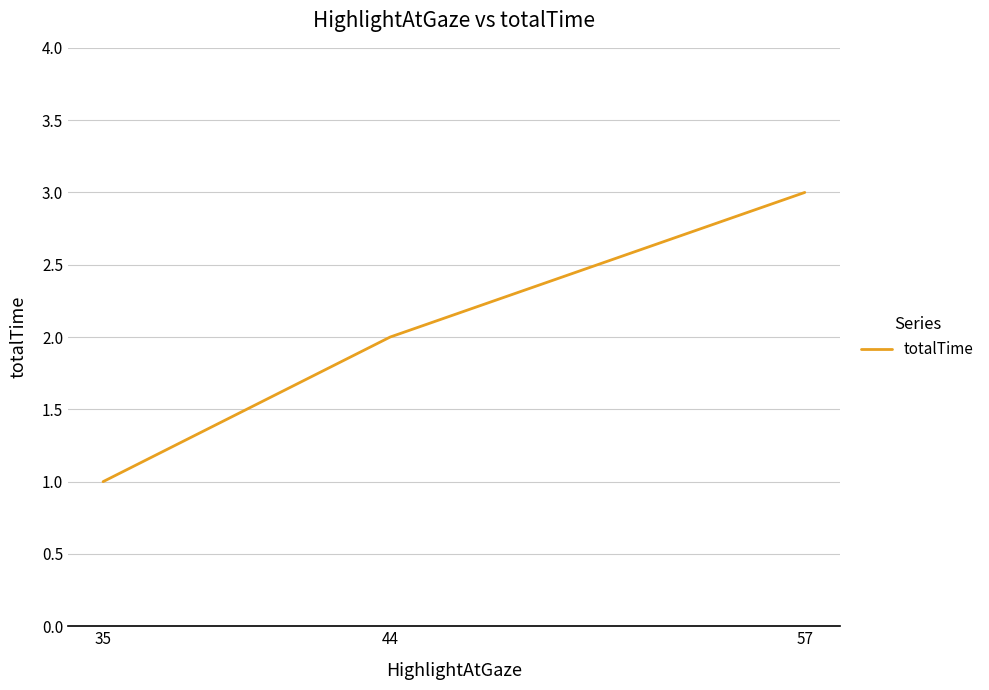

Between 35 and 44, which is larger?

44